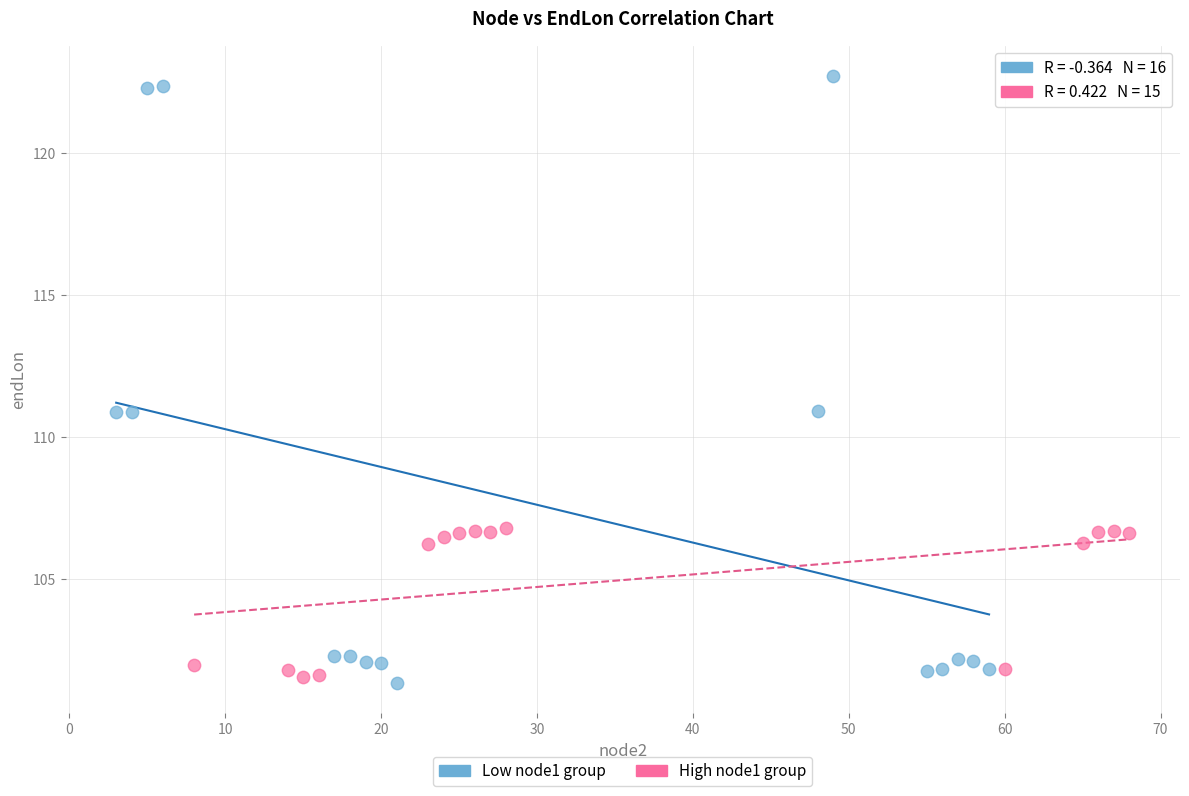

Which series reaches the maximum Y coordinate?

Low node1 group